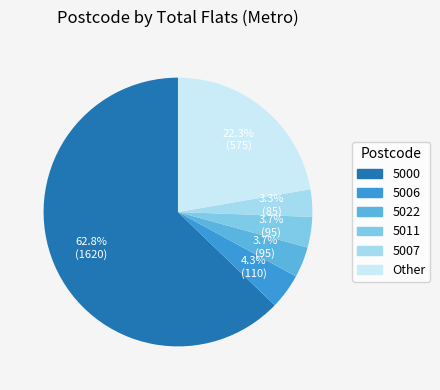

Does any single category account for the majority?

Yes